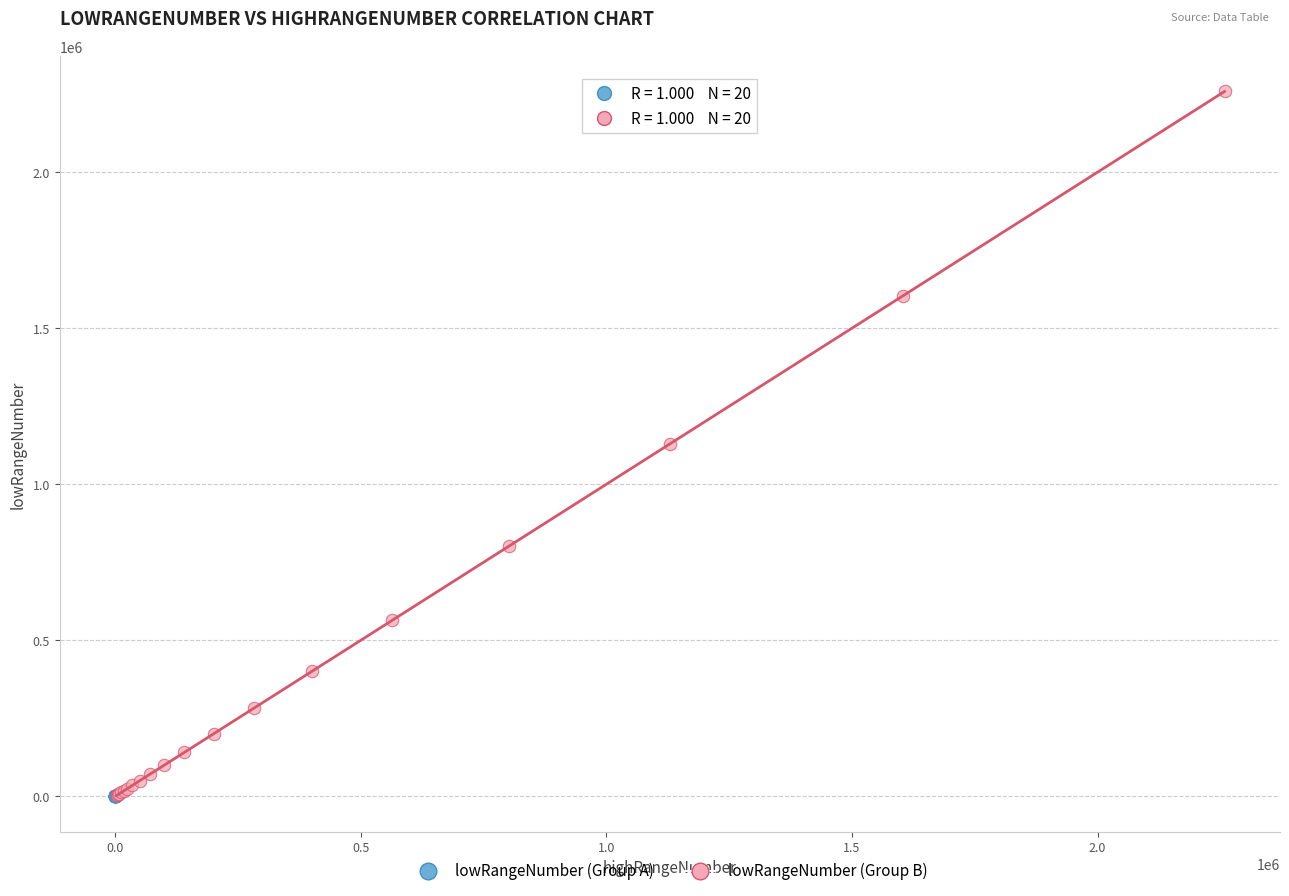

Which series has the largest Y range (max minus min)?

lowRangeNumber (Group B)